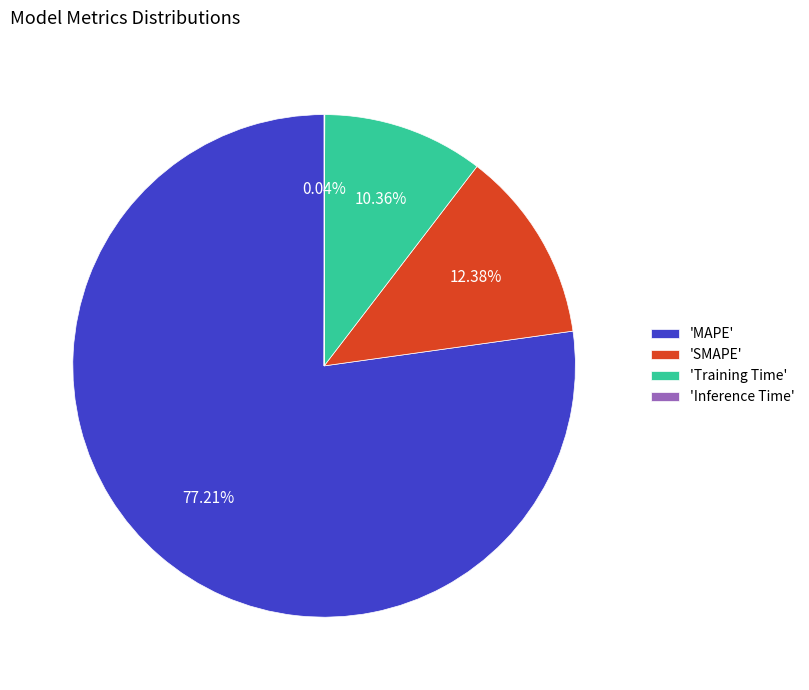

Is the sum of 'SMAPE' and 'Training Time' greater than half?

No